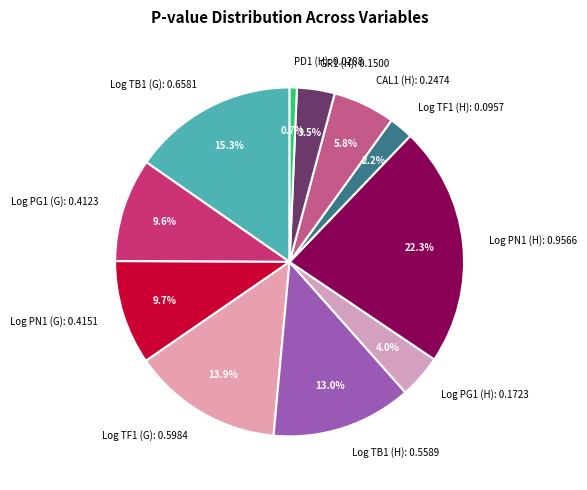

True or false: Log PN1 (G) accounts for 10% of the total.

True